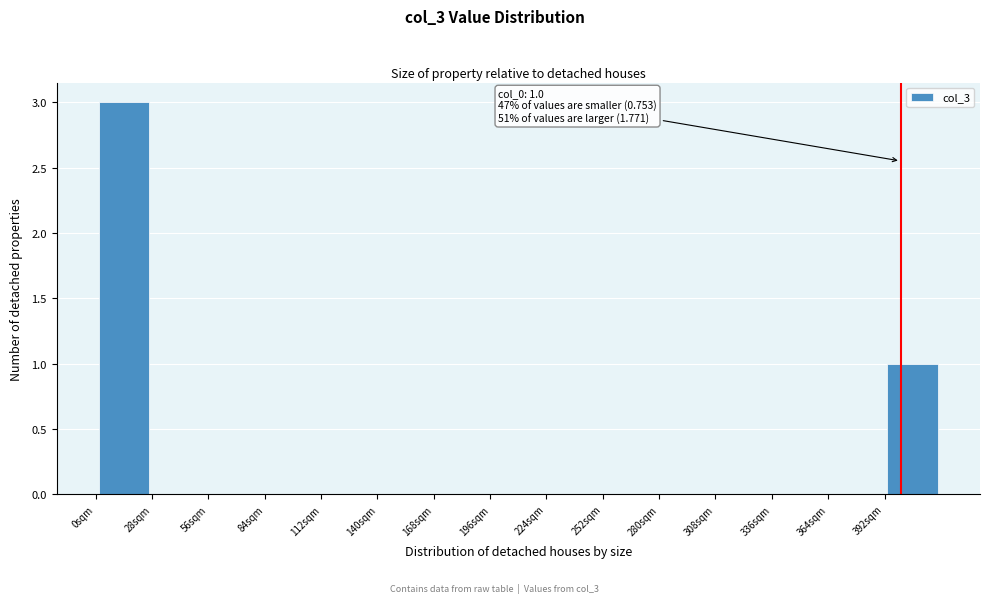

Over which range of the x-axis is the bar tallest?

0 to 28